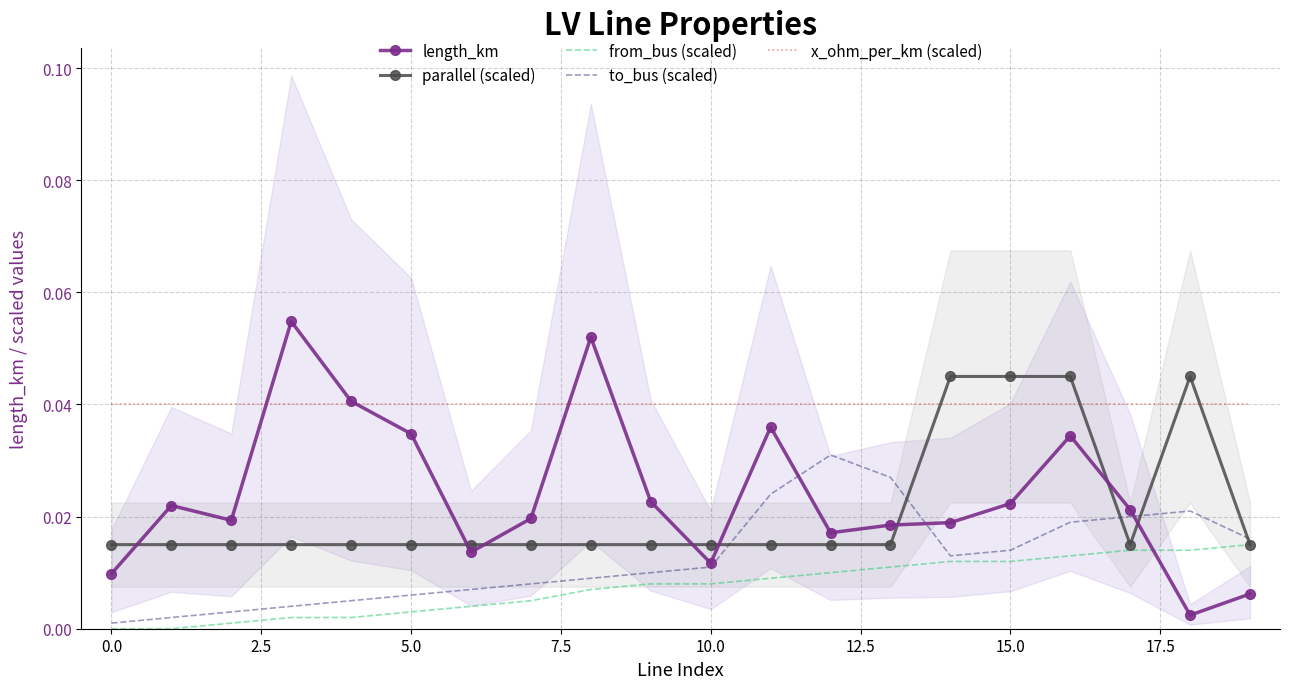

The parallel (scaled) series shows 0.0 at 17. True or false?

False